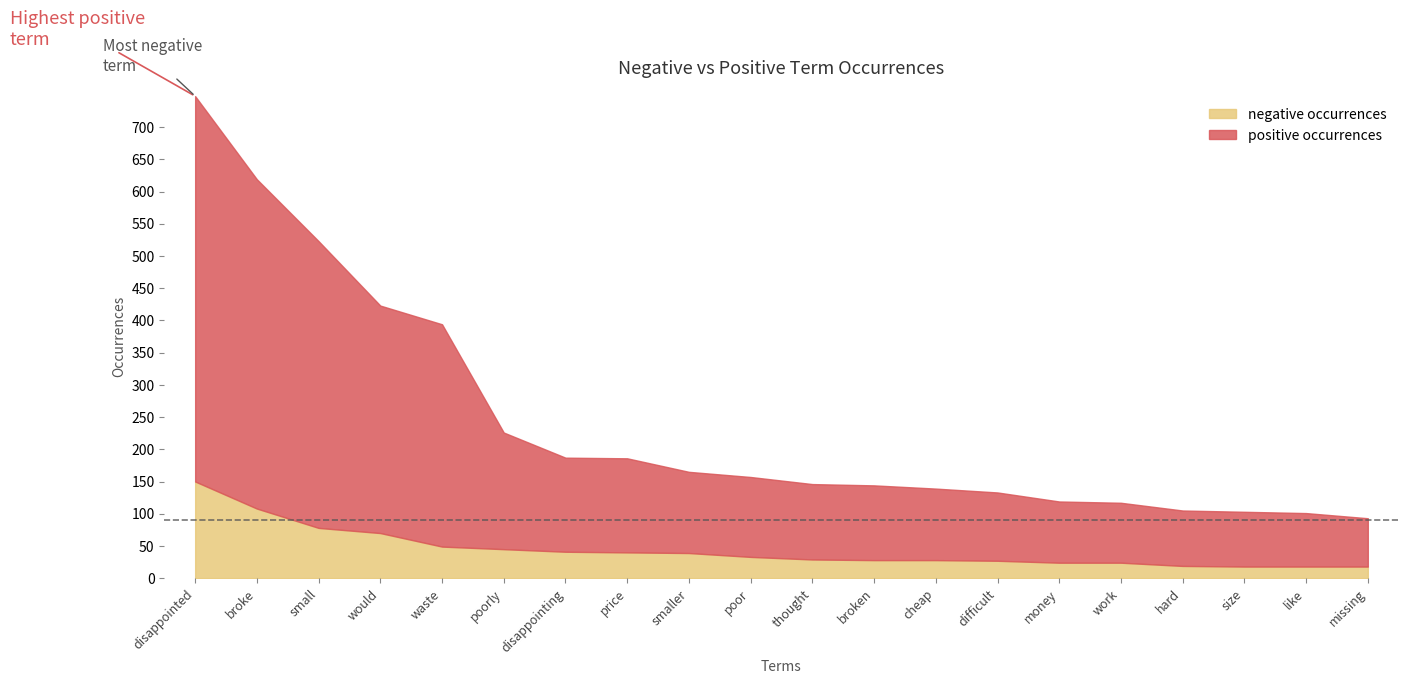

The value of negative occurrences at broke is 190. True or false?

False